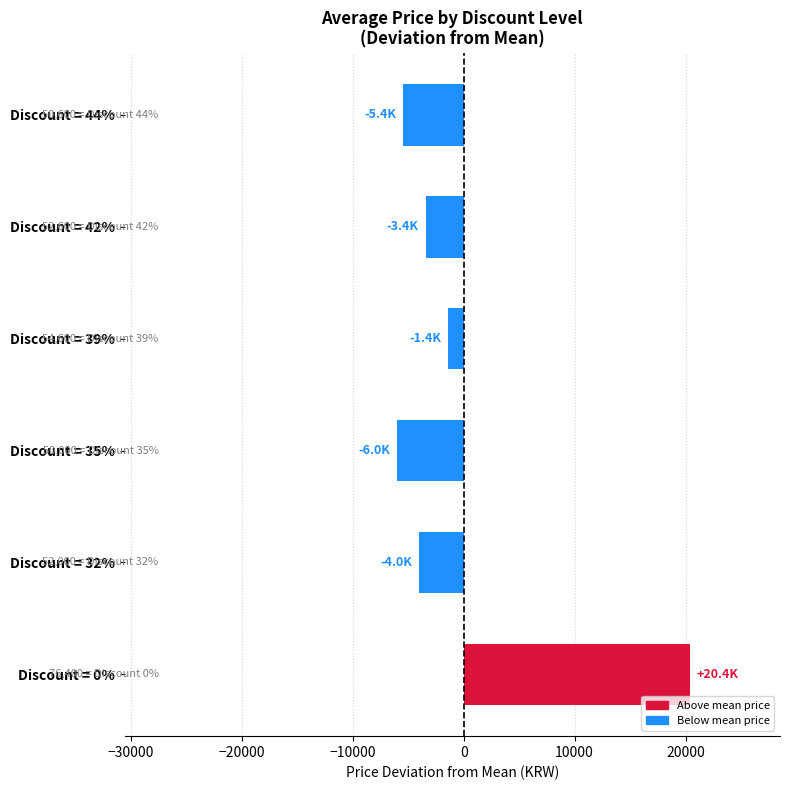

Reading top to bottom, what are all the values shown in this chart?

-5433.3	-3433.3	-1433.3	-6033.3	-4033.3	20366.7